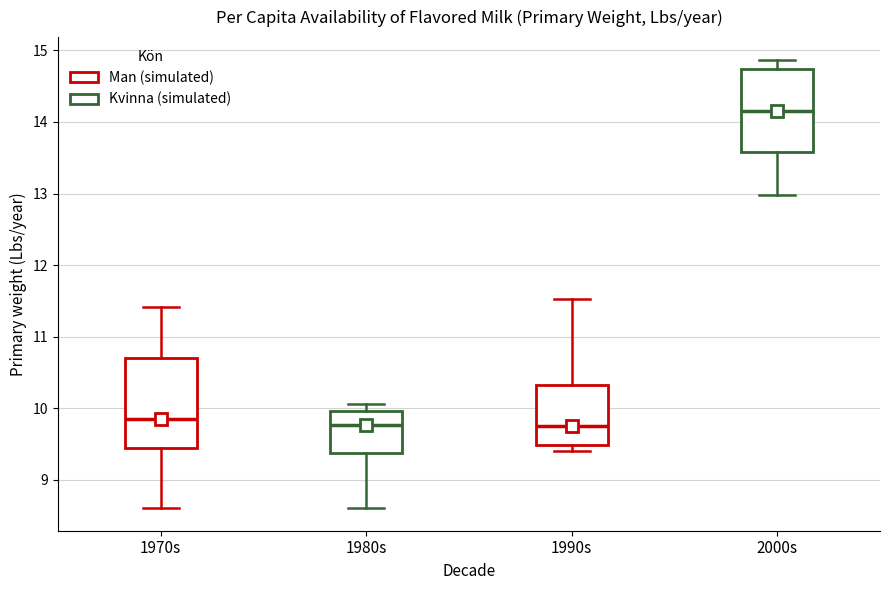

Reading left to right, transcribe this box plot: for each box, give where its median line is, the range the box spans, and where its two whiskers end, as read against the y-axis. The values are not printed on the chart, so give them approximately, as read against the axis.

1970s: median 9.9, box 9.4 to 10.7, whiskers 8.6 to 11.4
1980s: median 9.8, box 9.4 to 10.0, whiskers 8.6 to 10.1
1990s: median 9.8, box 9.5 to 10.3, whiskers 9.4 to 11.5
2000s: median 14.1, box 13.6 to 14.7, whiskers 13.0 to 14.9